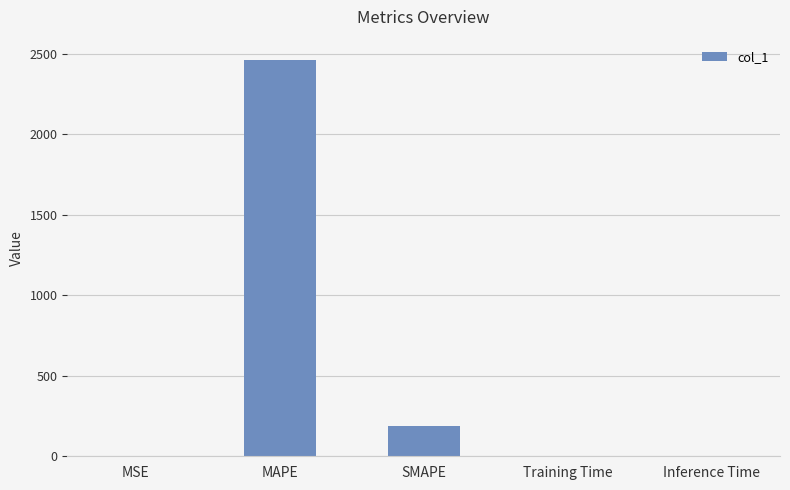

True or false: the data shows 2464.6 at MAPE.

True